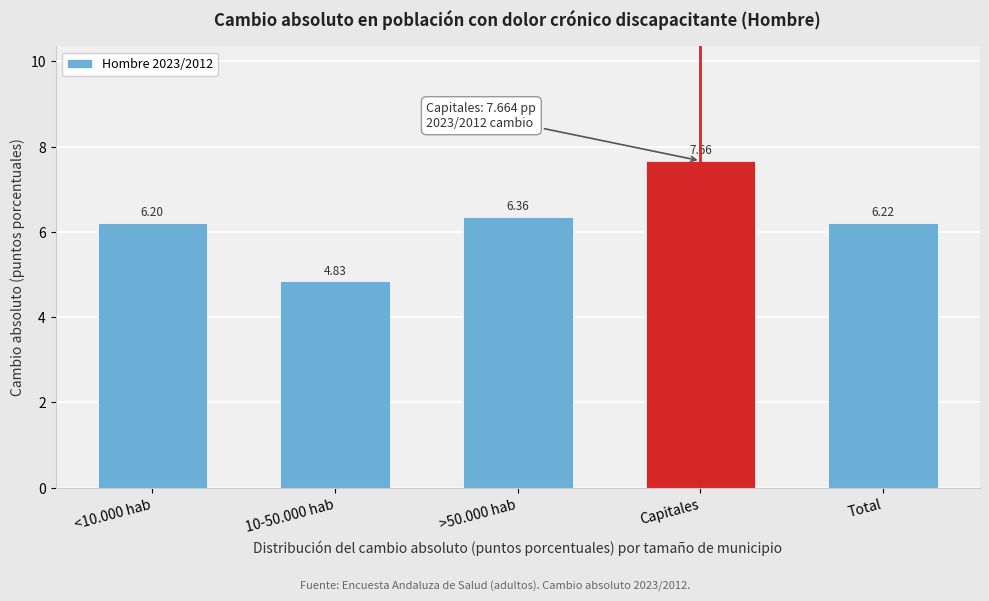

What is the label of the 5th bar from the left?

Total